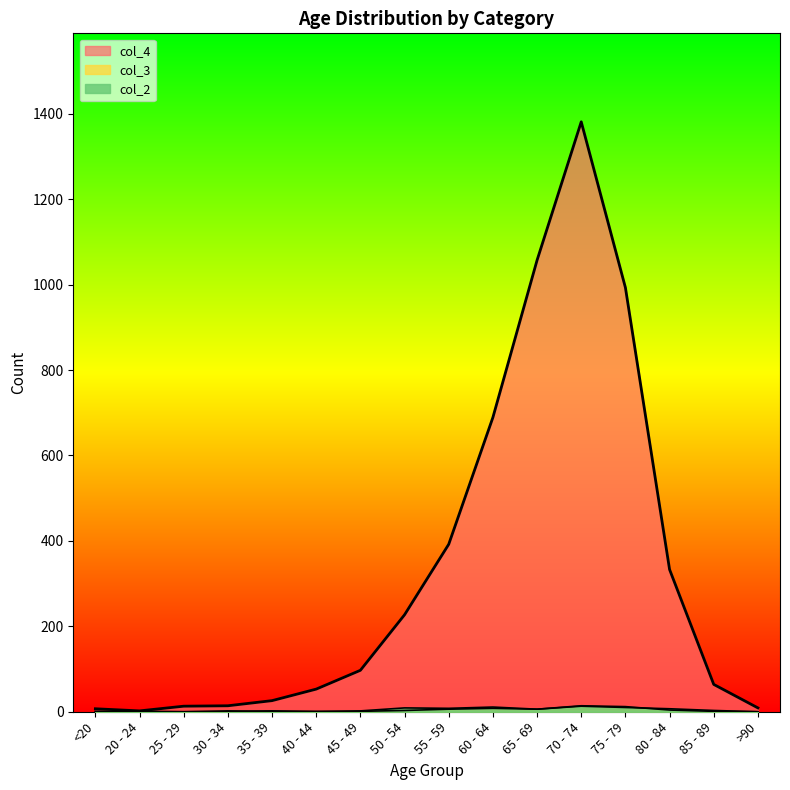

What position from the right is 65 - 69?

6